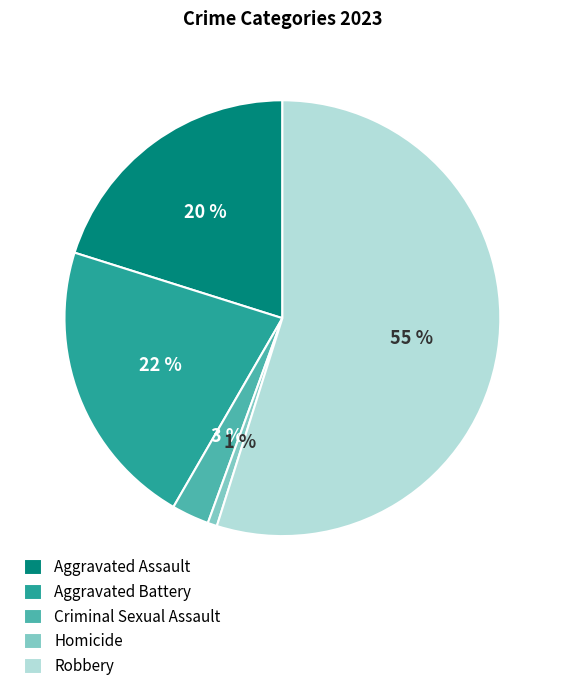

Combined, do Criminal Sexual Assault and Homicide account for over 50%?

No